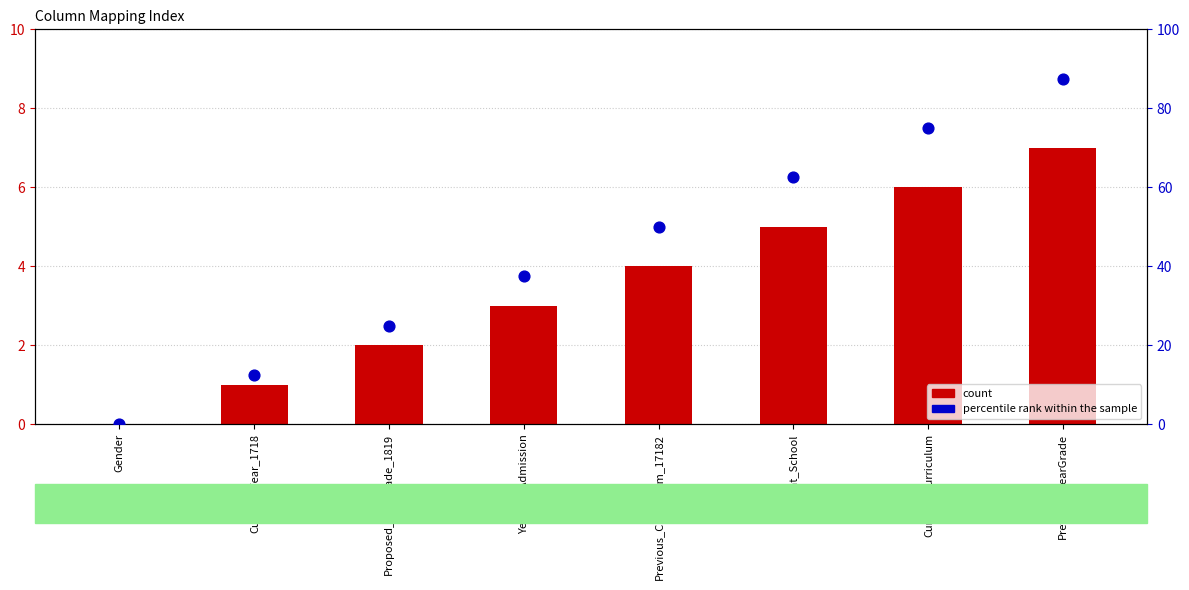

At how many categories does at least one series exceed 1?

7